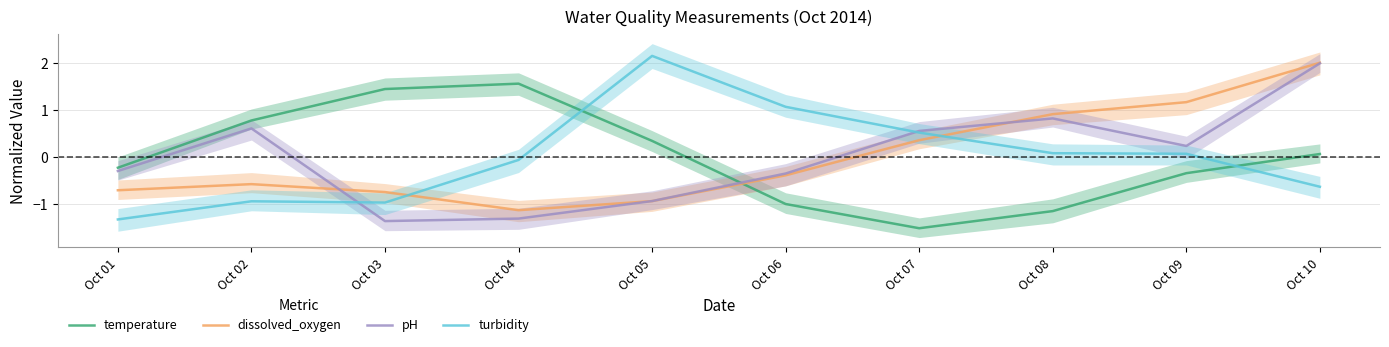

How many positive values does the dissolved_oxygen series have?

4